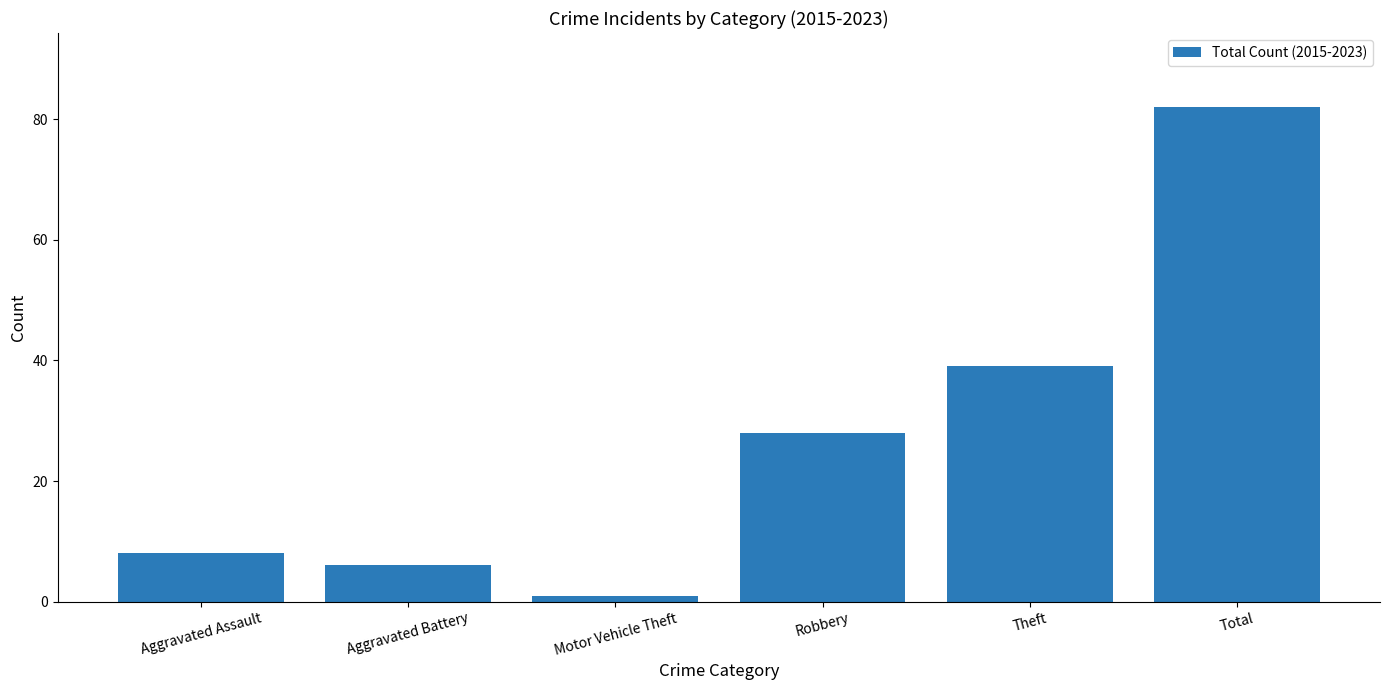

What is the difference between the values at Robbery and Aggravated Battery?

22